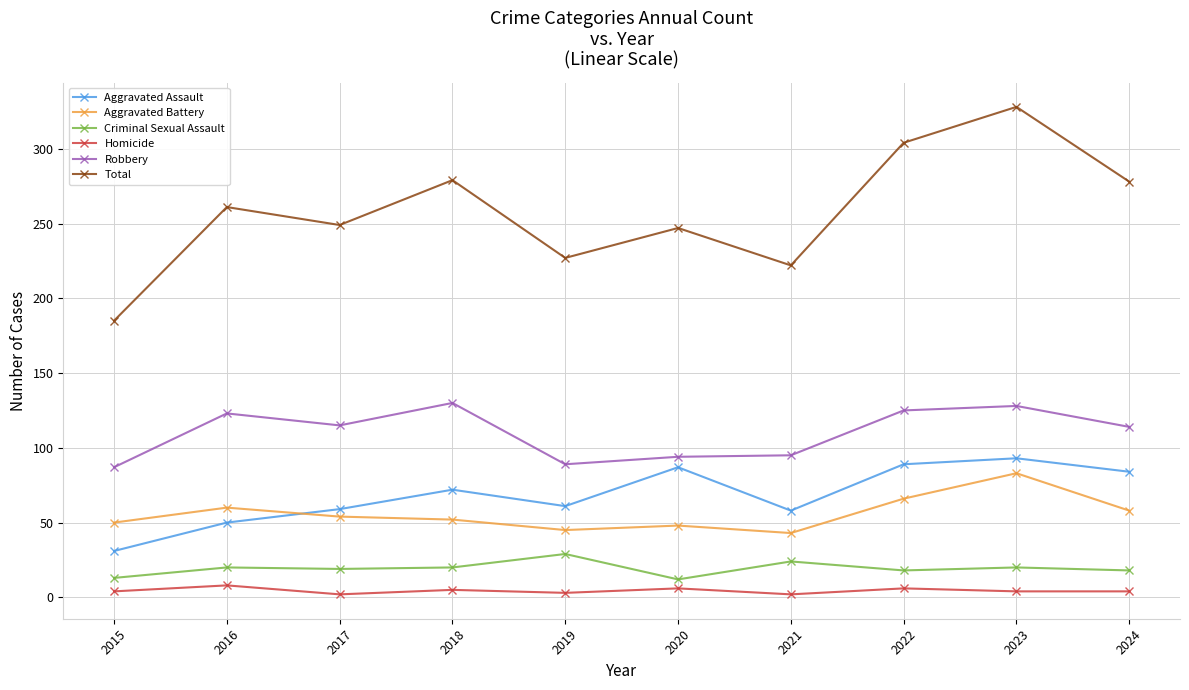

At how many categories does at least one series exceed 268?

4